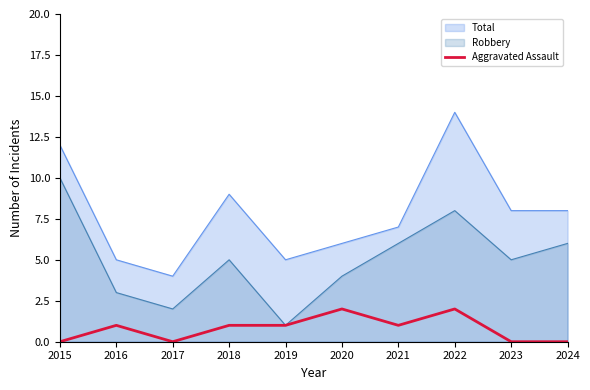

Count the number of categories in the chart.

10